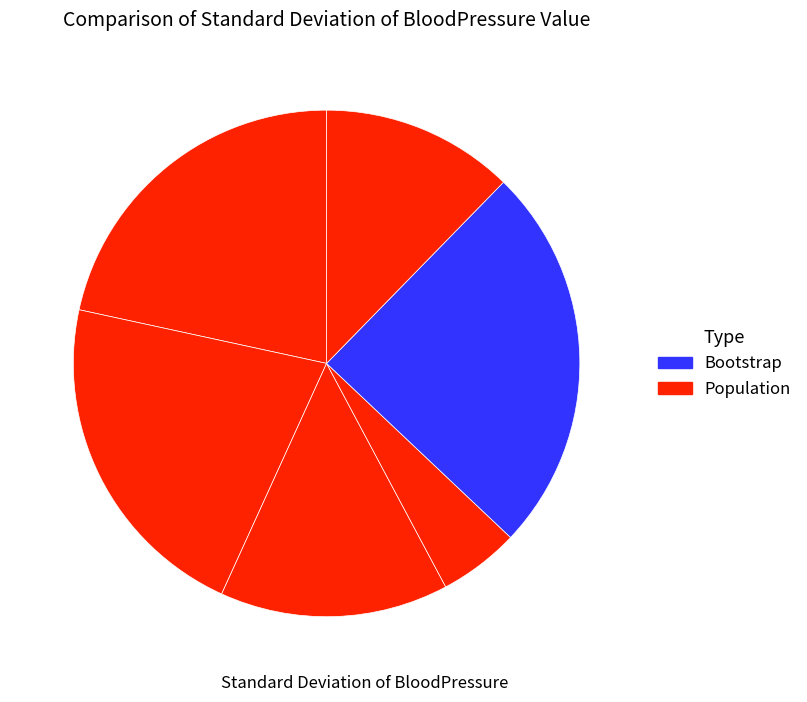

How many slices are in this pie chart?

6